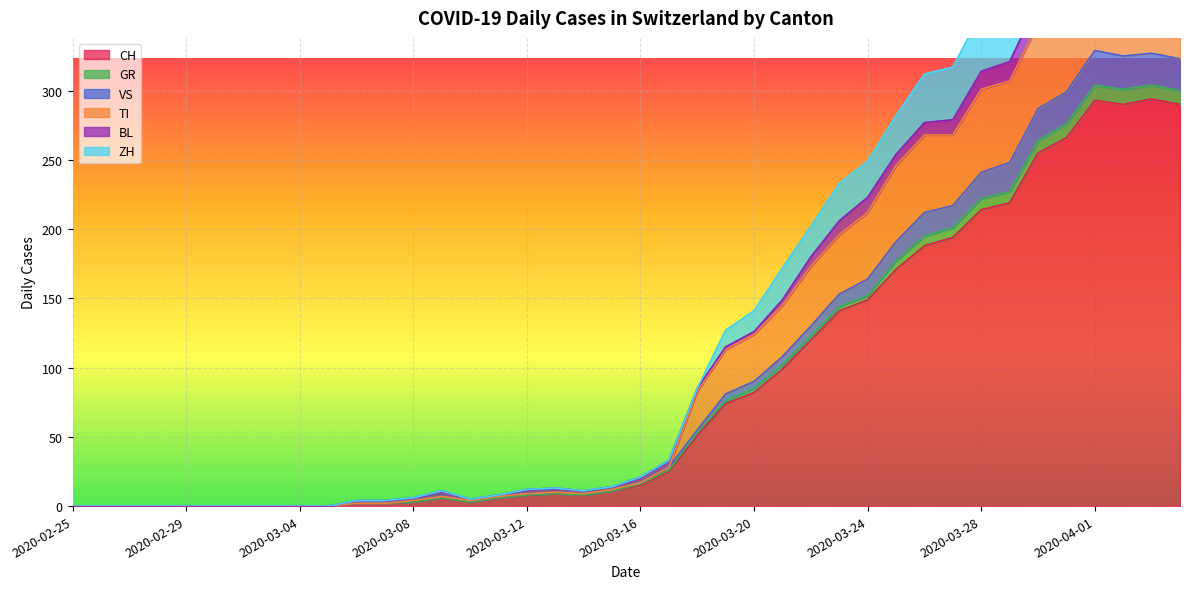

Which series has the widest spread of values?

ZH